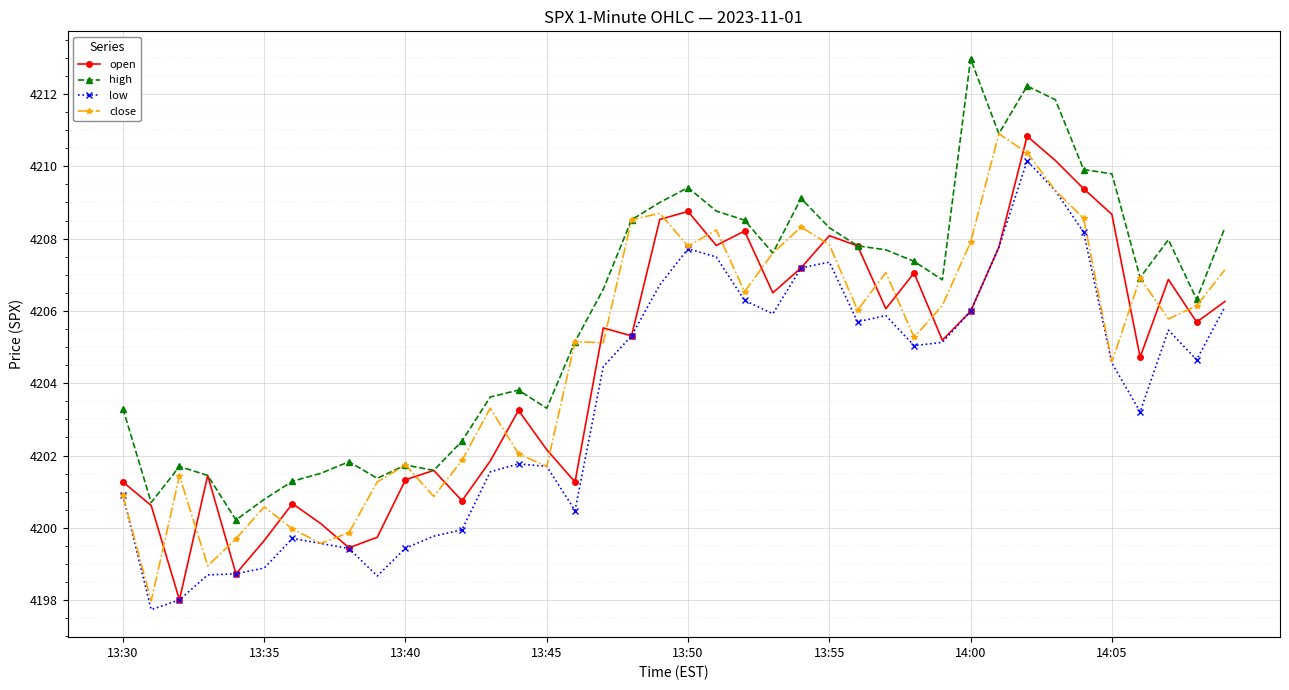

How many data points in high are above 4206?

23